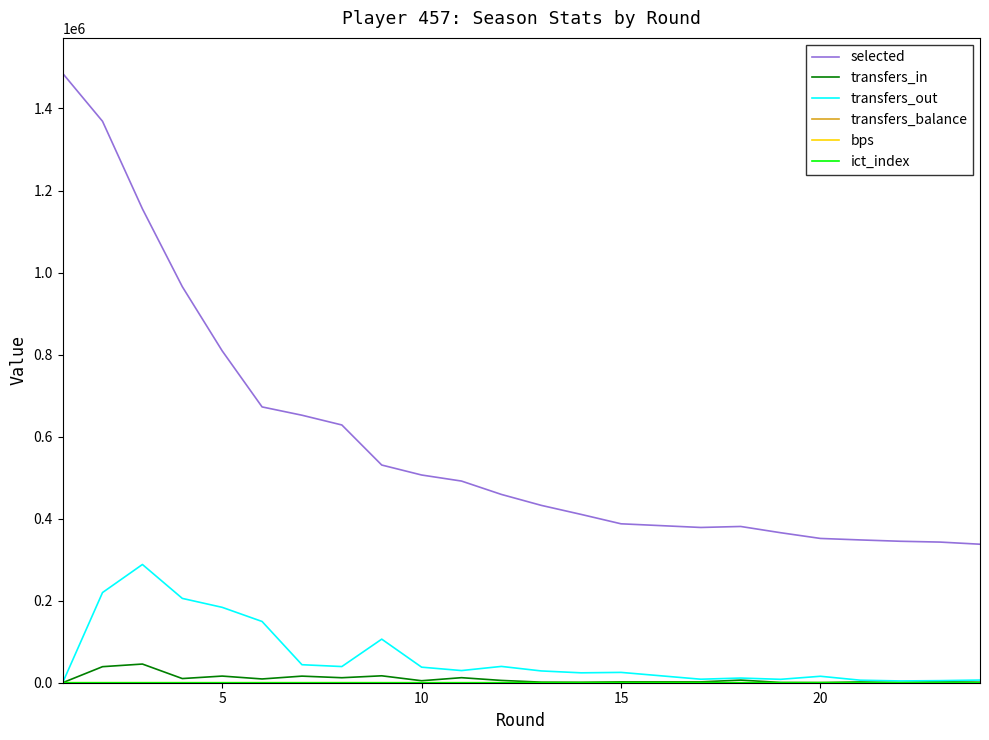

True or false: bps and transfers_balance cross at least once.

False